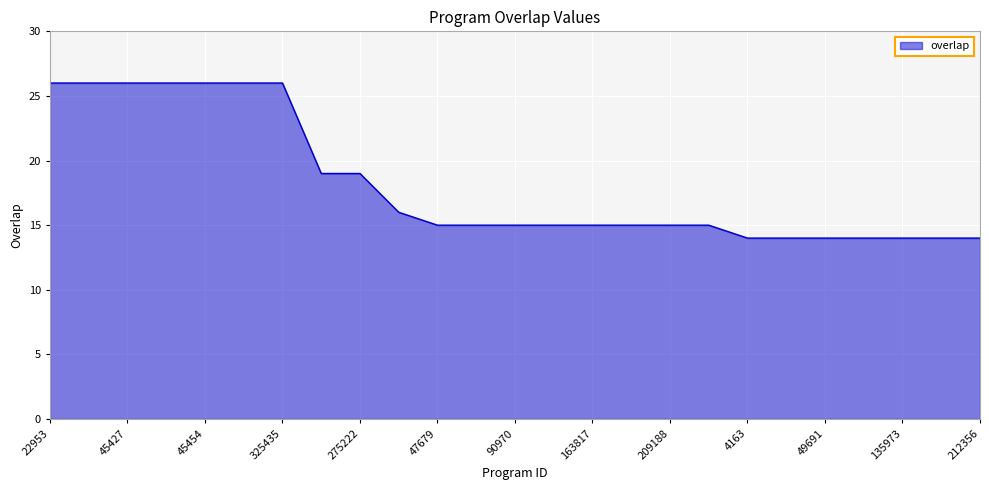

What is the maximum value shown in the chart?

26